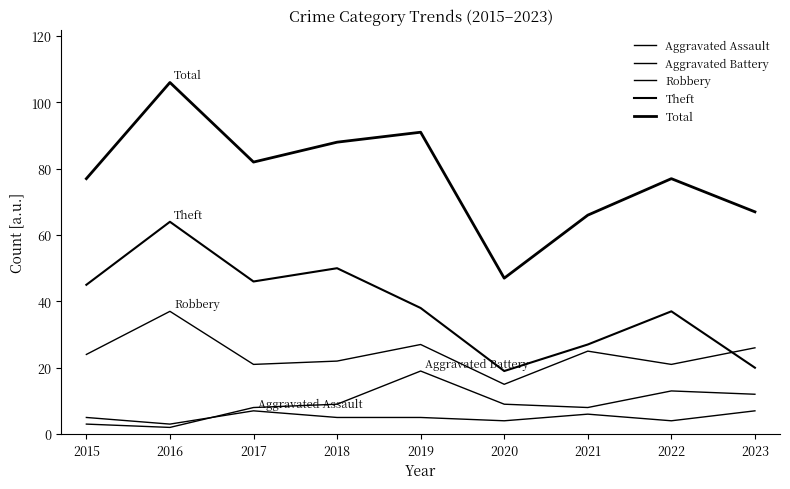

At which label does Theft first exceed 38?

2015